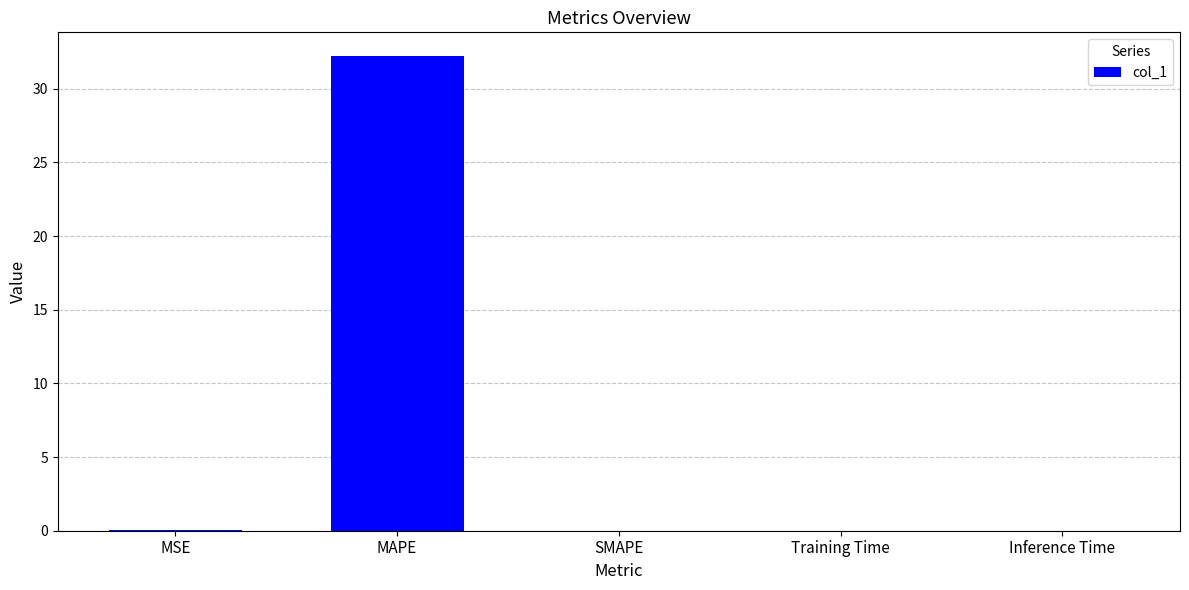

True or false: the data shows 9.7 at SMAPE.

False